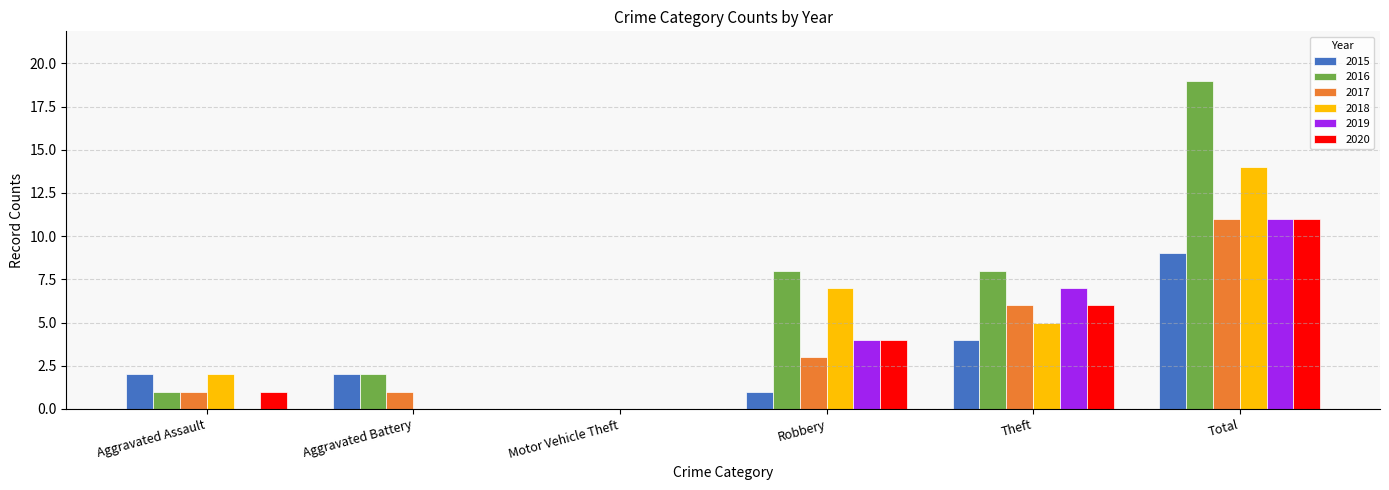

Does the chart contain stacked bars?

No